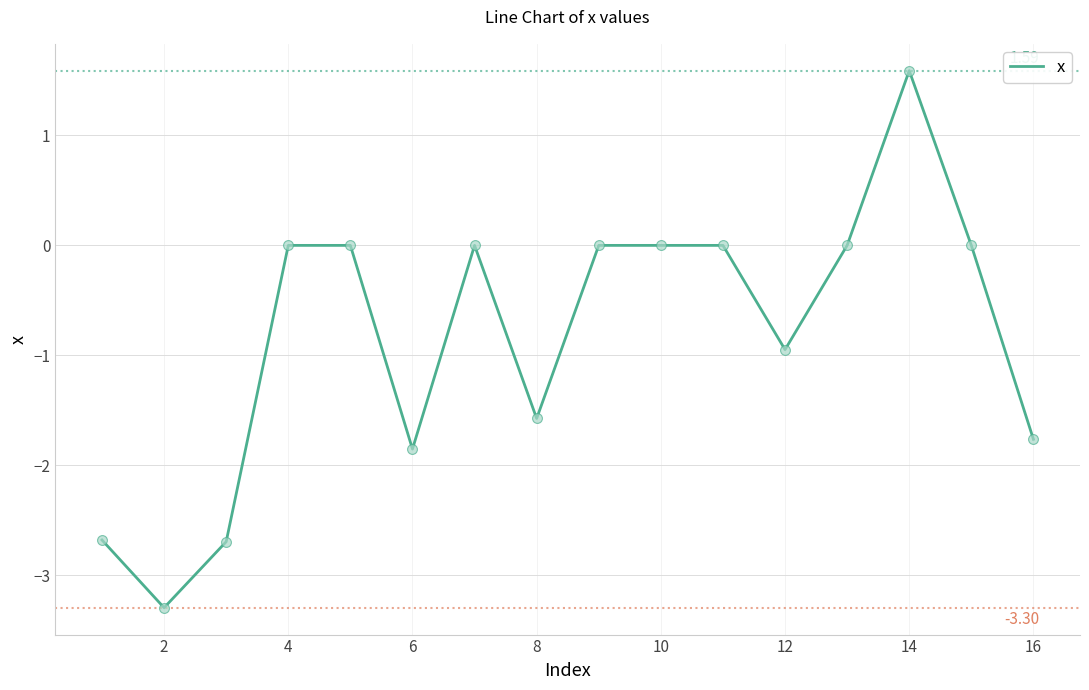

What is the difference between the maximum and minimum values?

4.9